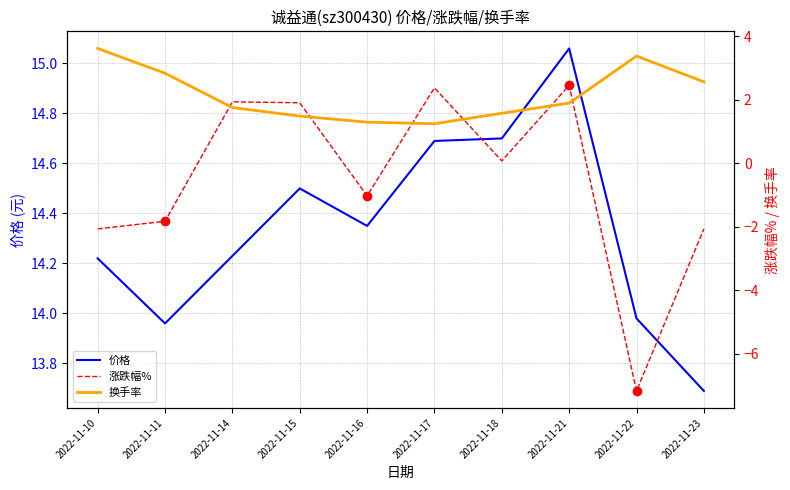

What is the maximum value for 换手率?

3.6